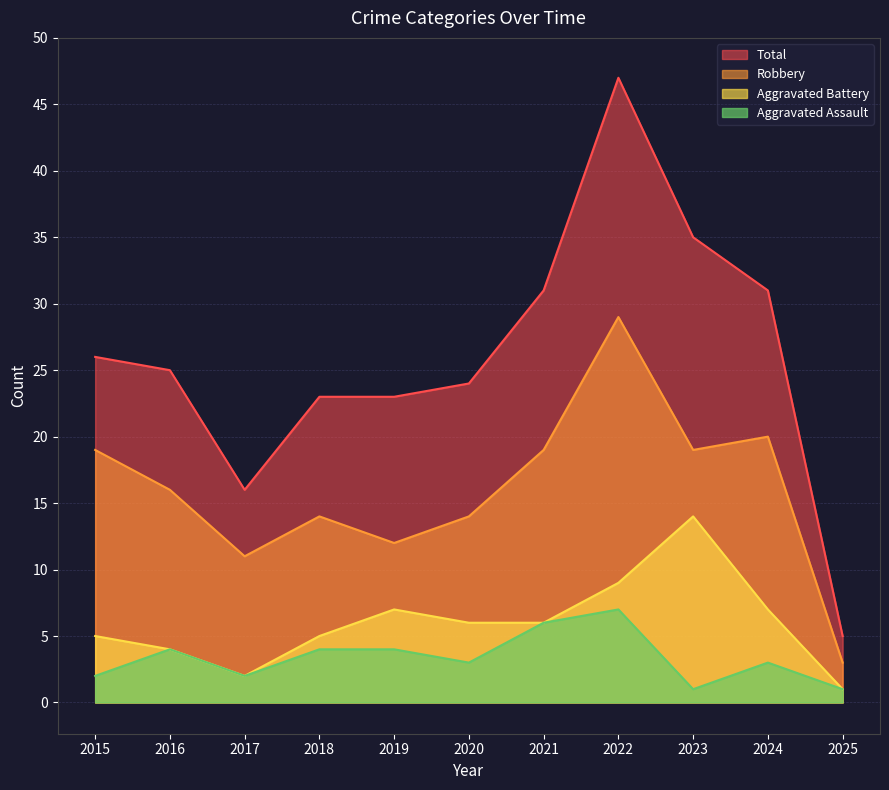

At how many categories does at least one series exceed 20?

9